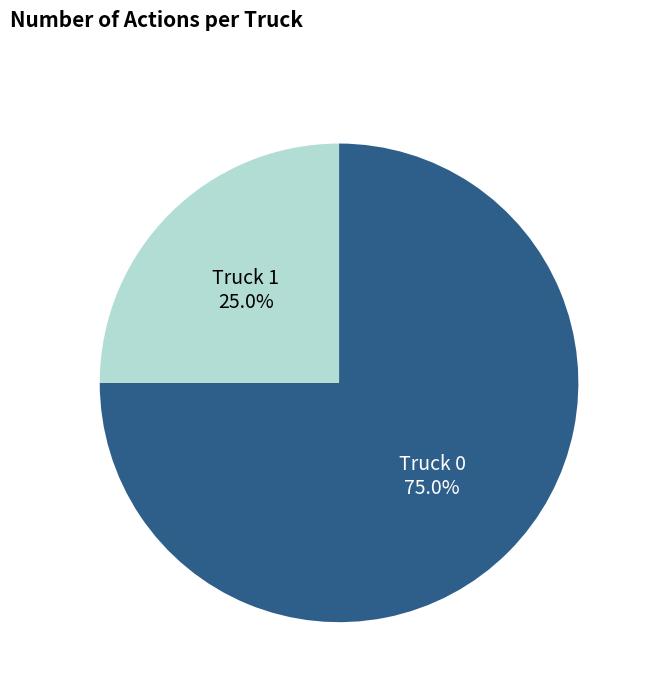

Does any single category account for the majority?

Yes